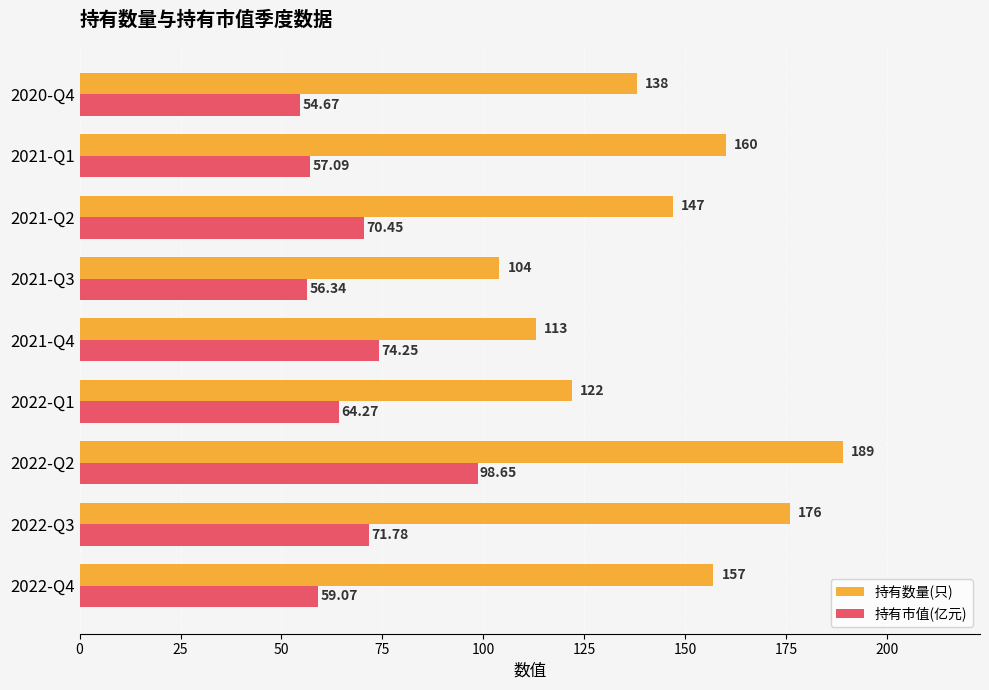

At how many categories does at least one series exceed 149?

4